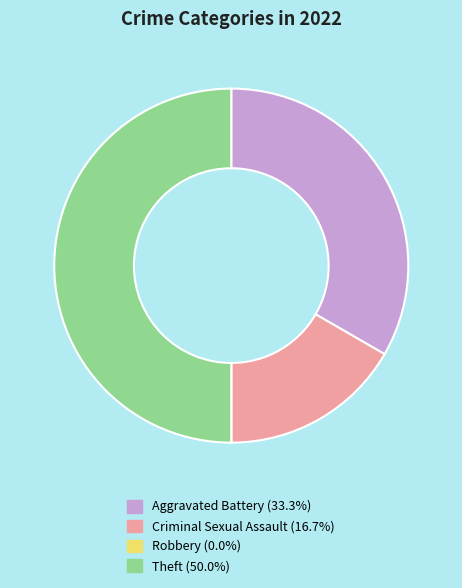

Which category has the biggest portion of the pie?

Theft